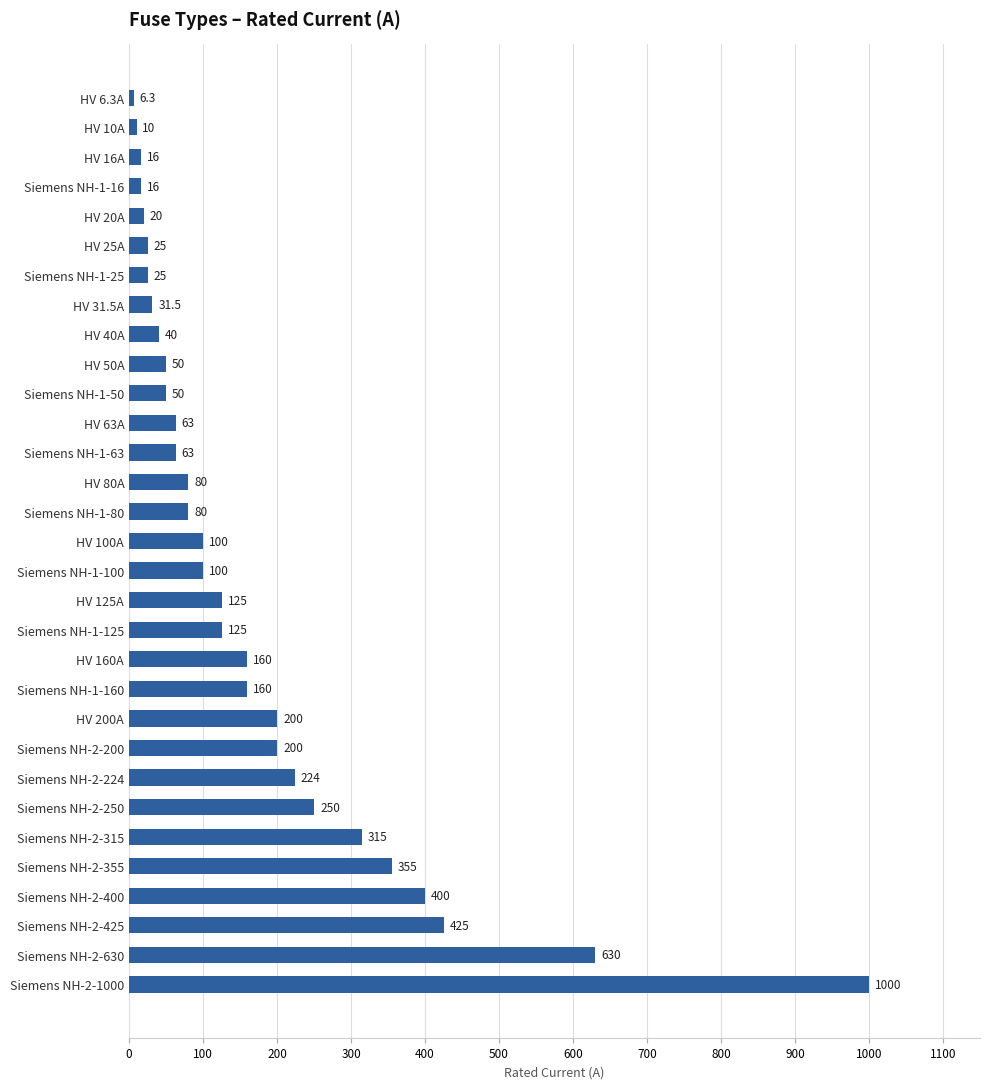

True or false: the data shows 108.8 at Siemens NH-1-63.

False